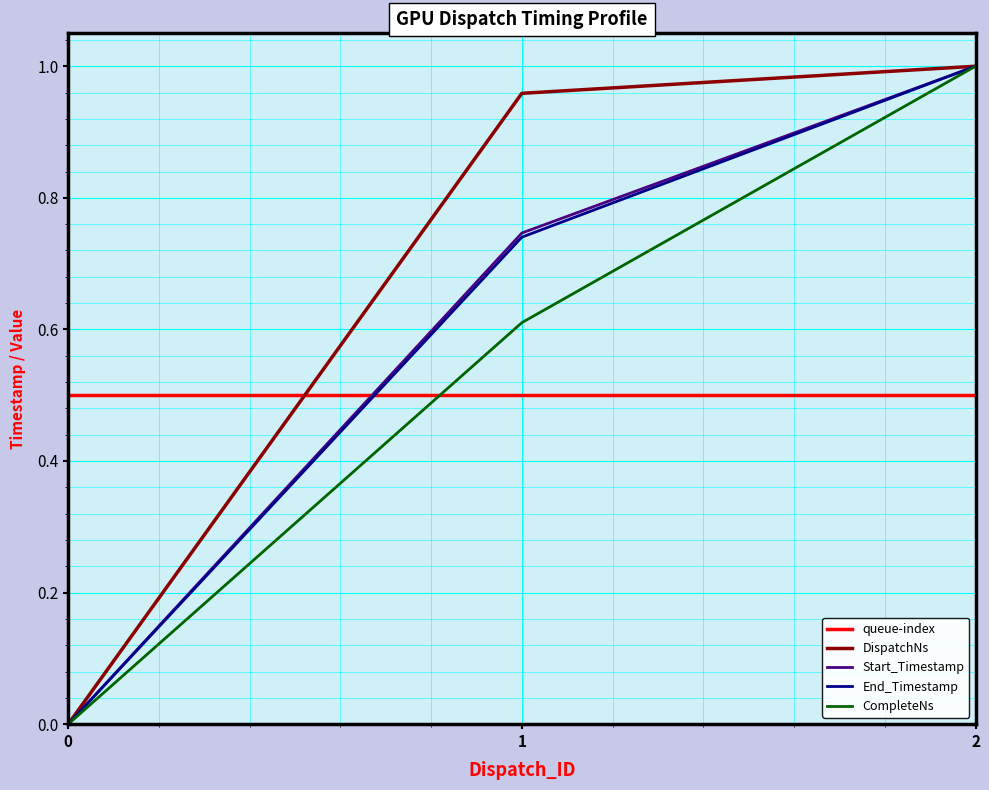

True or false: queue-index has a value of 0.5 at 0.

True